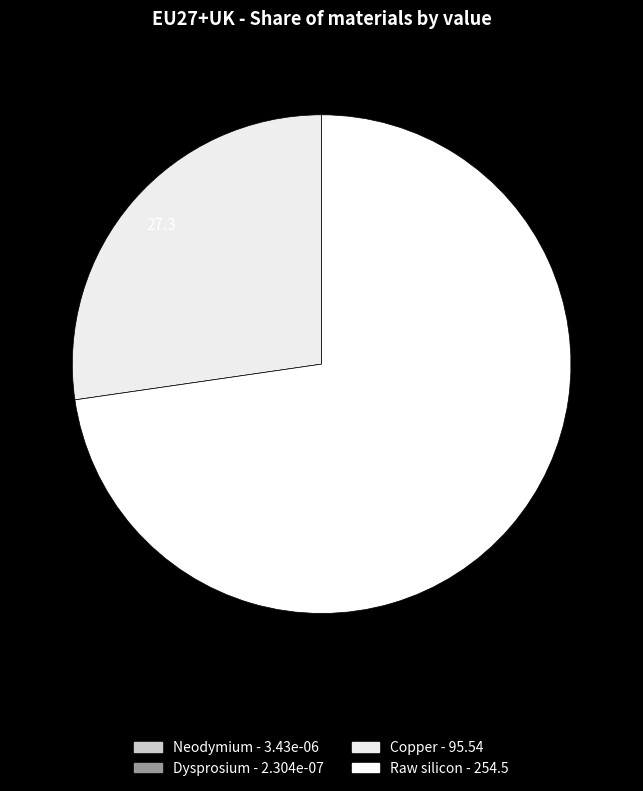

True or false: Dysprosium accounts for 1% of the total.

False